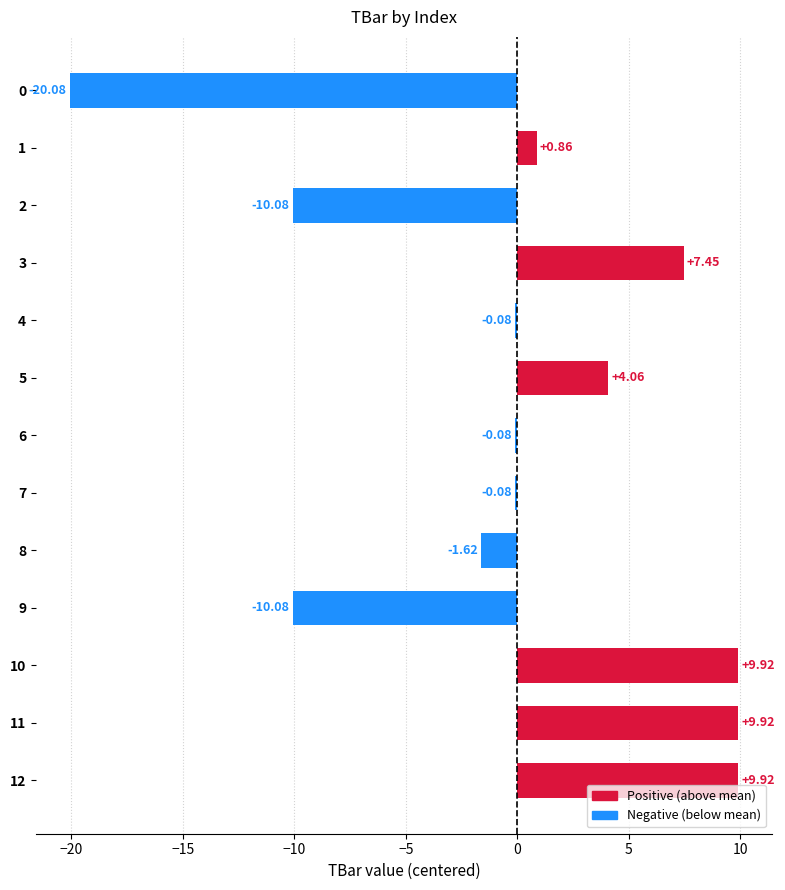

Between 9 and 10, which is larger?

10